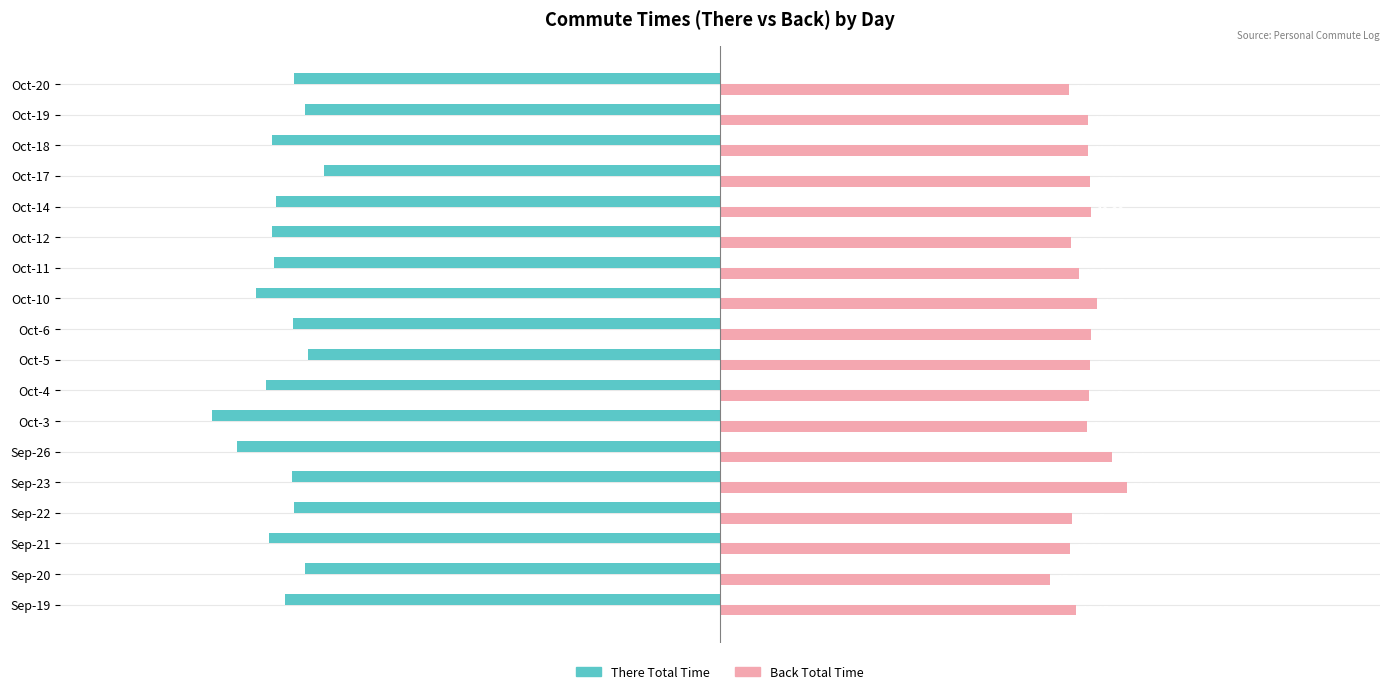

Reading left to right, what are all the values shown in this chart?

There Total Time: -4.1	-3.9	-4.2	-4.0	-4.0	-4.5	-4.7	-4.2	-3.8	-4.0	-4.3	-4.2	-4.2	-4.1	-3.7	-4.2	-3.9	-4.0
Back Total Time: 3.3	3.1	3.3	3.3	3.8	3.7	3.4	3.4	3.5	3.5	3.5	3.3	3.3	3.5	3.4	3.4	3.4	3.3